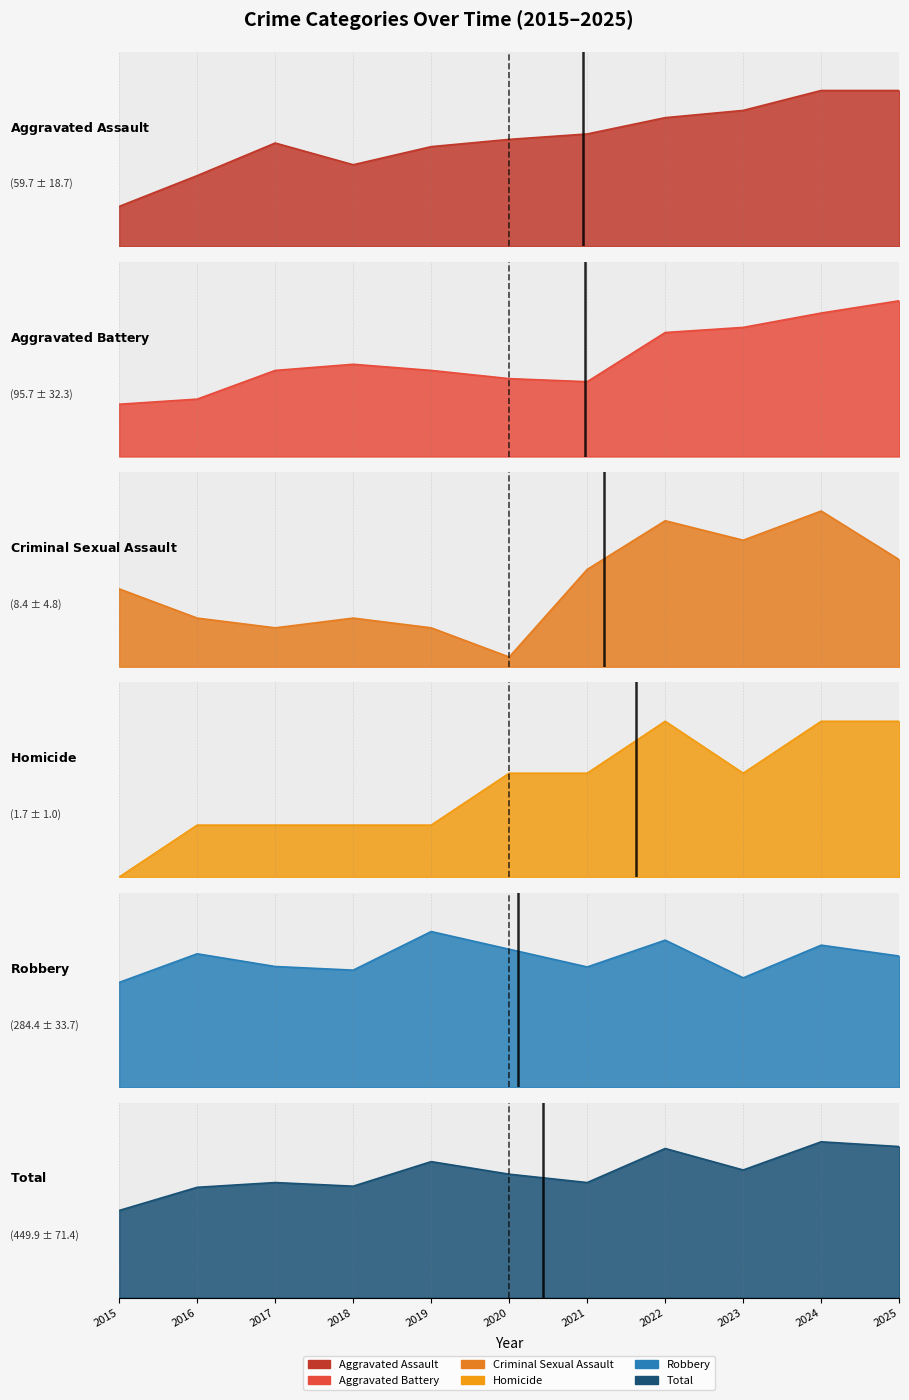

At which label is Total closest to 435?

2020